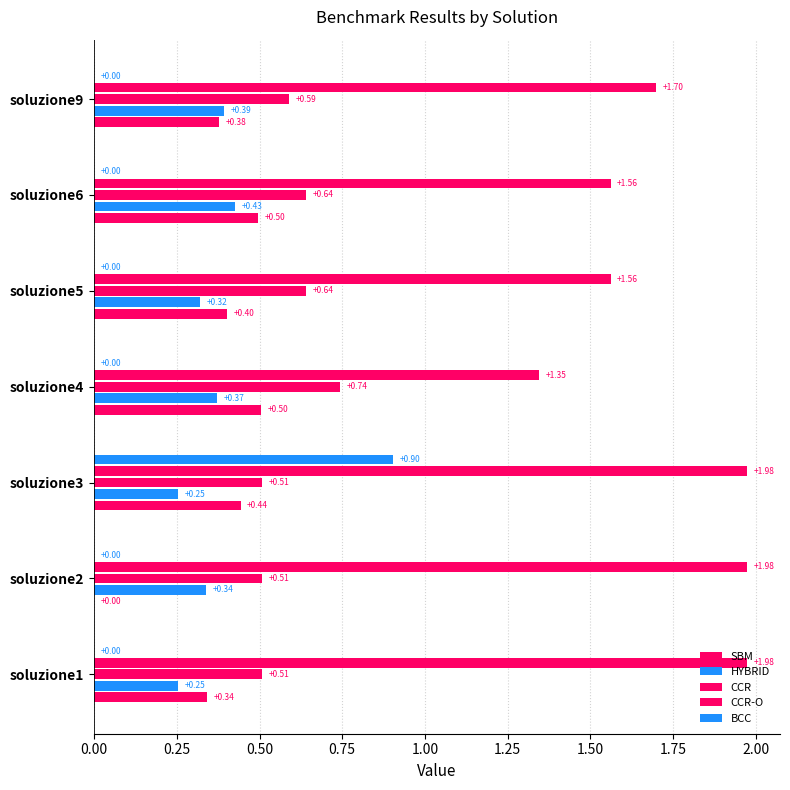

How many distinct data groups are displayed?

5